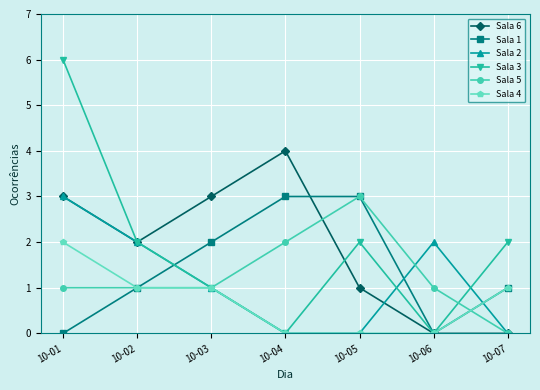

Which category has the highest value across all series?

10-01